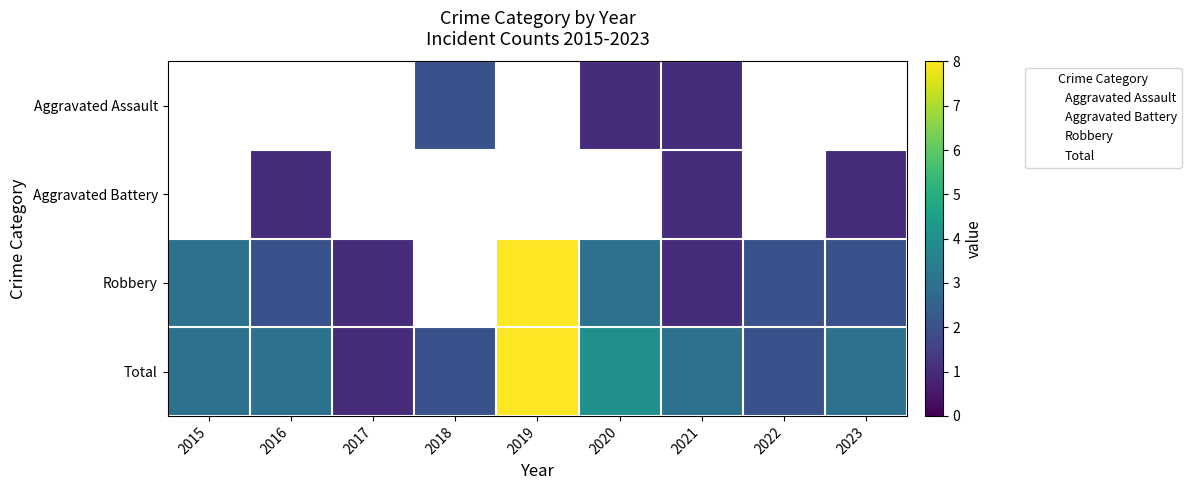

The Robbery series shows 8 at 2019. True or false?

True